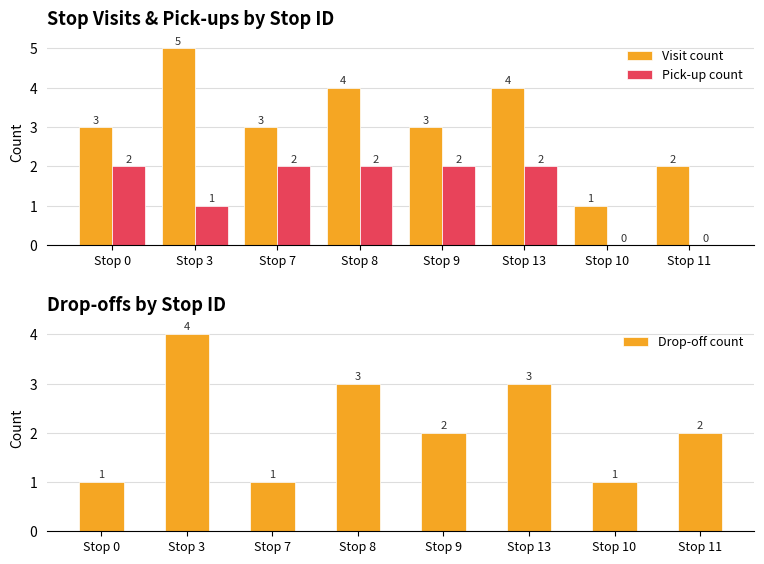

What is the sum of the Drop-off count values at Stop 13 and Stop 9?

5